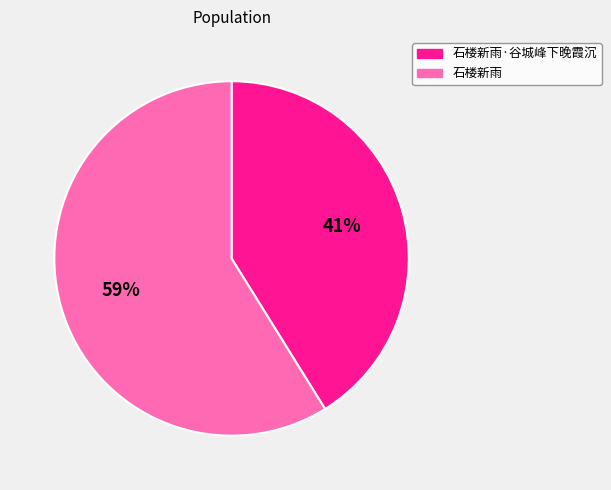

Does 石楼新雨·谷城峰下晚霞沉 account for over 50% of the chart?

No